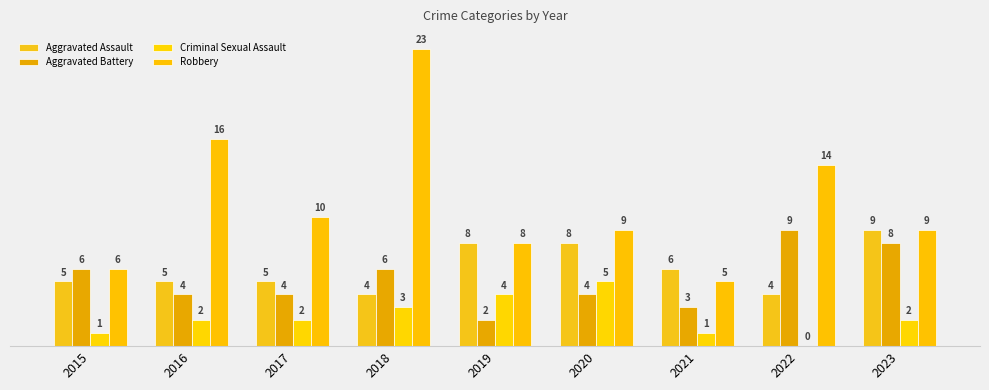

Reading right to left, extract all data points from this chart.

Aggravated Assault: 2023=9	2022=4	2021=6	2020=8	2019=8	2018=4	2017=5	2016=5	2015=5
Aggravated Battery: 2023=8	2022=9	2021=3	2020=4	2019=2	2018=6	2017=4	2016=4	2015=6
Criminal Sexual Assault: 2023=2	2022=0	2021=1	2020=5	2019=4	2018=3	2017=2	2016=2	2015=1
Robbery: 2023=9	2022=14	2021=5	2020=9	2019=8	2018=23	2017=10	2016=16	2015=6